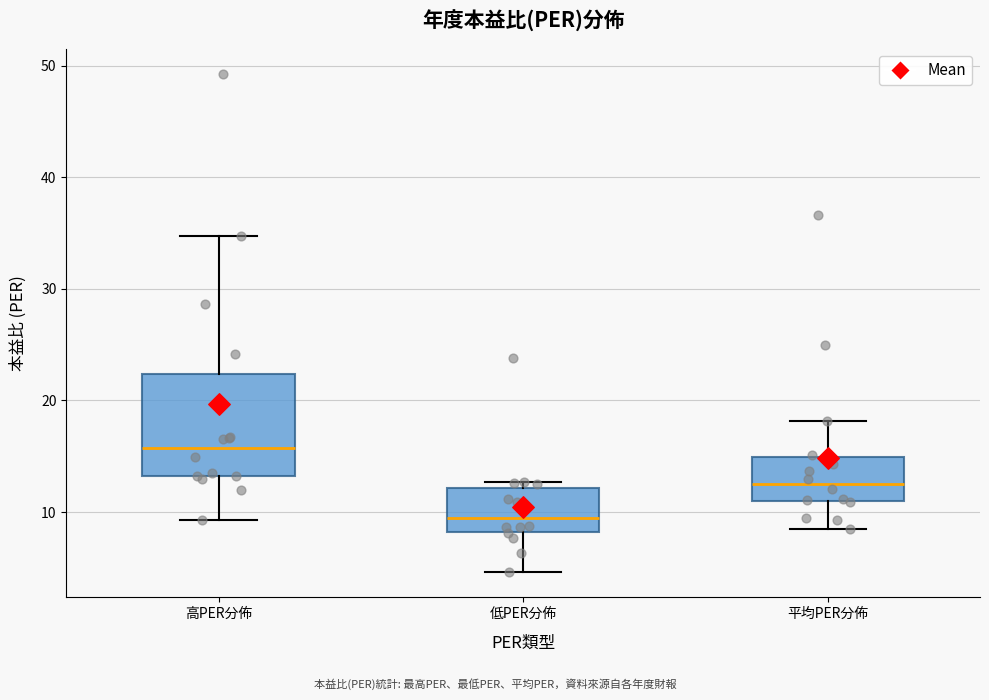

Where does the median line of the box for 低PER分佈 sit on the y-axis? The values are not printed on the chart, so give them approximately, as read against the axis.

10